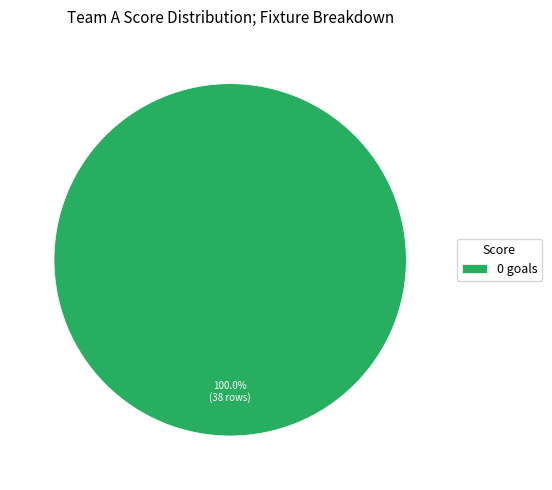

Does 0 goals account for over 50% of the chart?

Yes